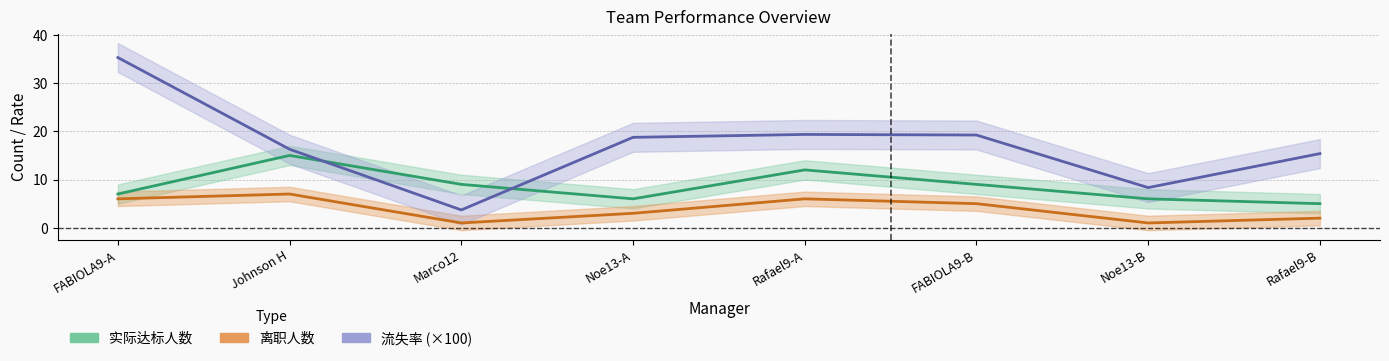

What is the sum of all 实际达标人数 values?

69.0